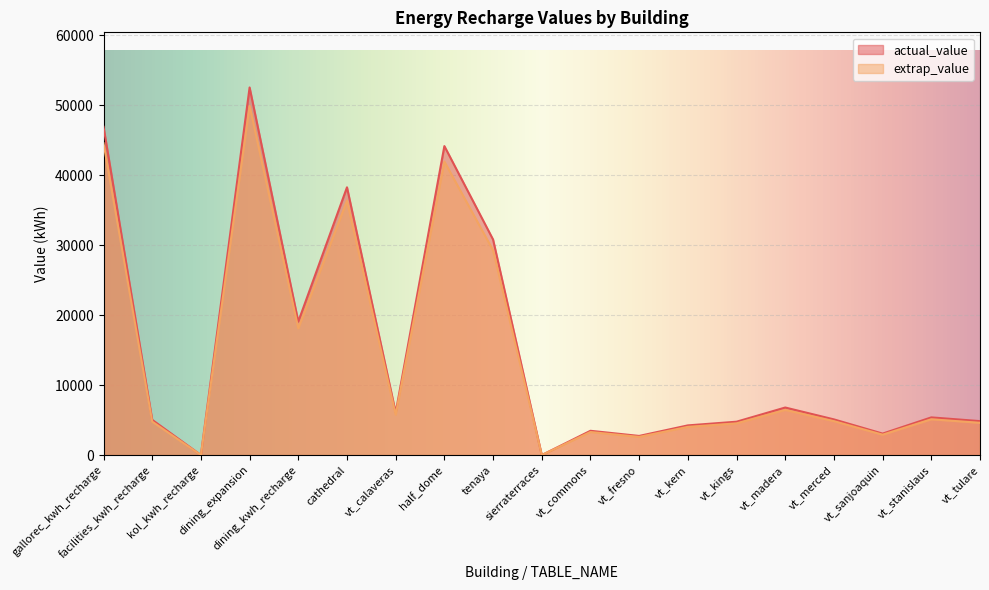

How many values in the actual_value series are below 5101?

9